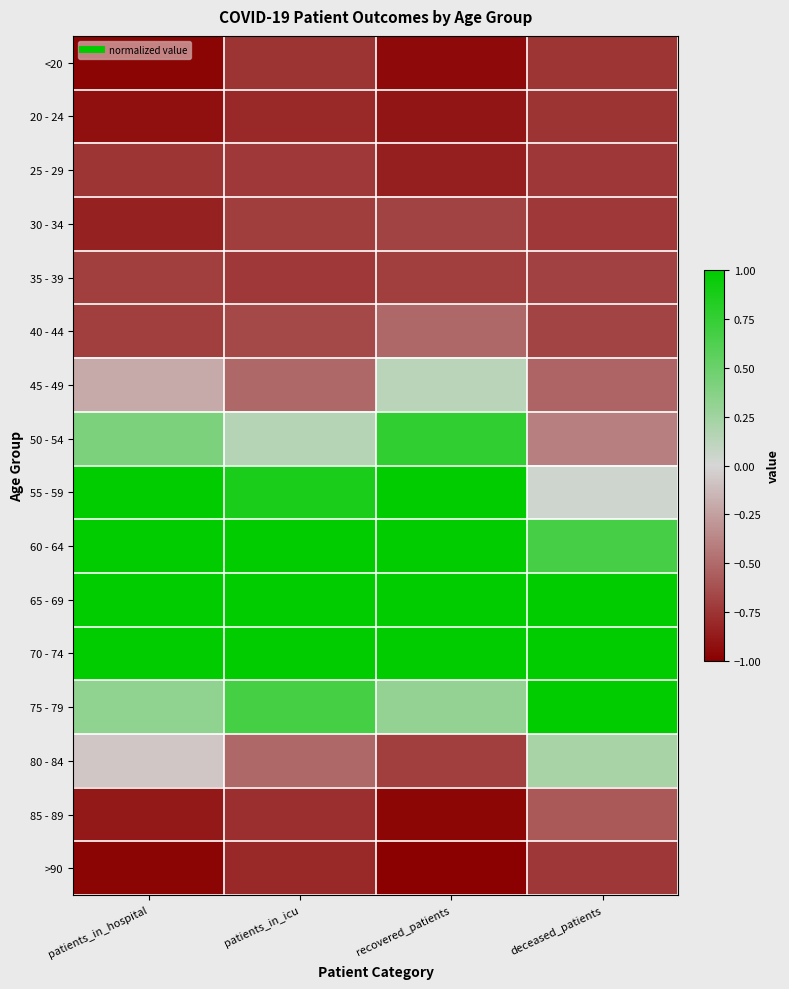

At how many categories does at least one series exceed 2?

2